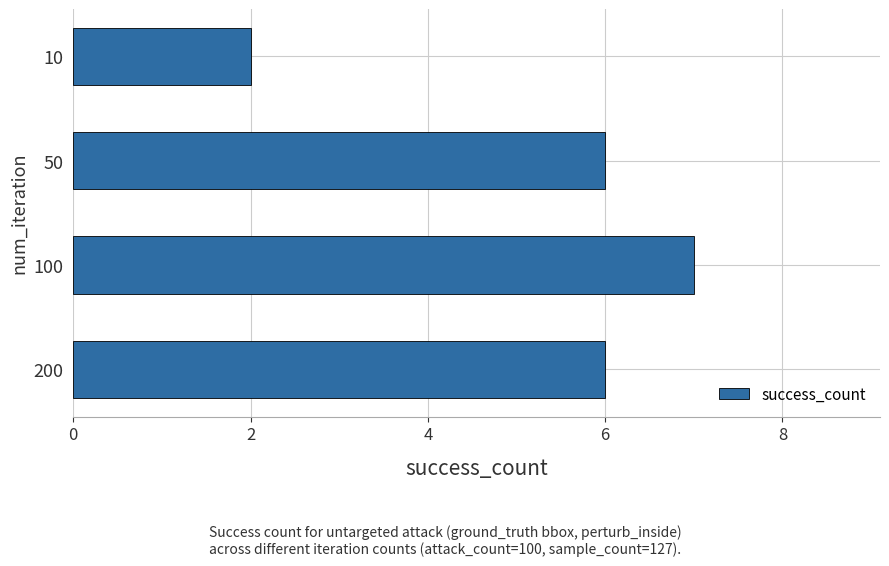

What is the value of the 4th bar from the top?

6